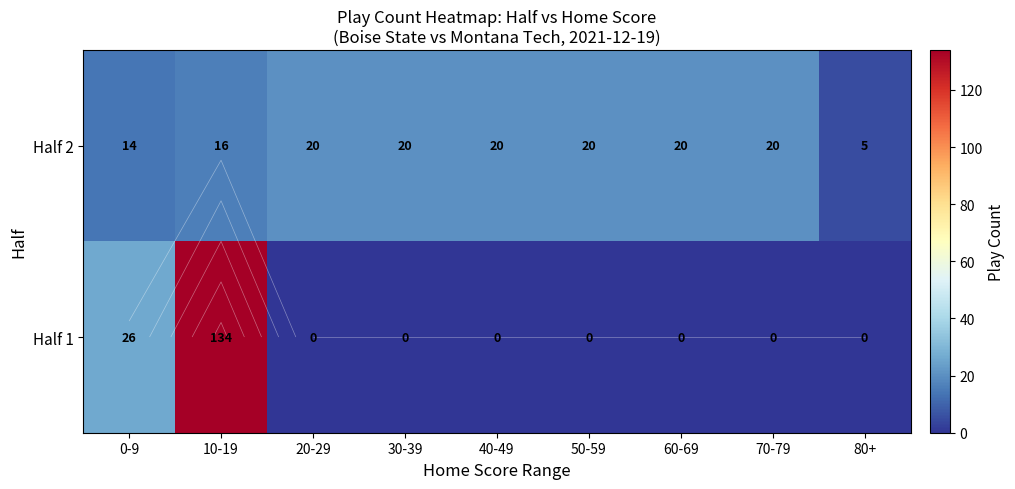

At 70-79, list the series in order from smallest to largest.

Half 1, Half 2